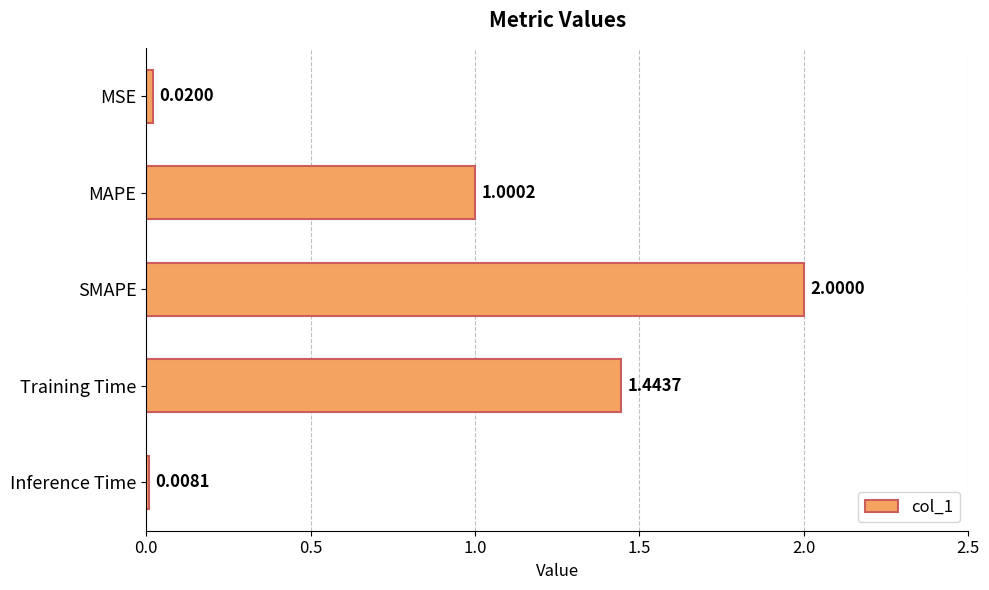

List the labels in order of value, largest first.

SMAPE, Training Time, MAPE, MSE, Inference Time